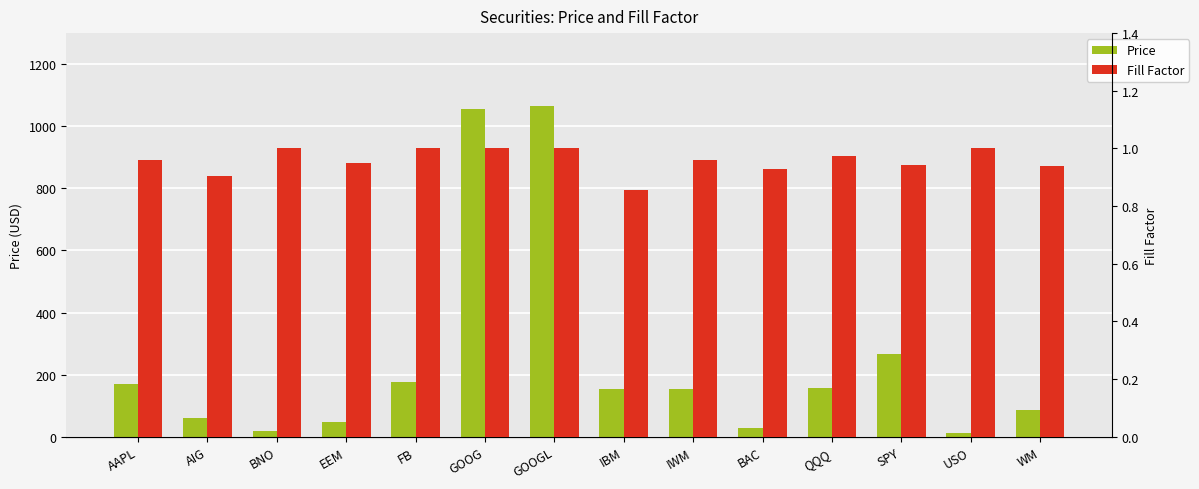

What is the value of the Price bar at the 4th from the left?

46.5